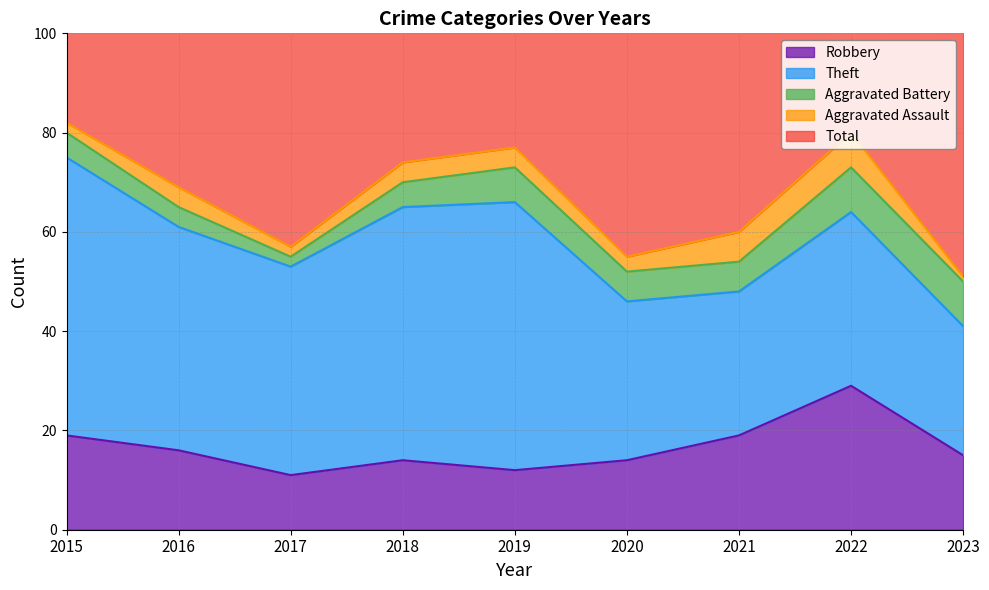

True or false: Aggravated Battery and Theft cross at least once.

False